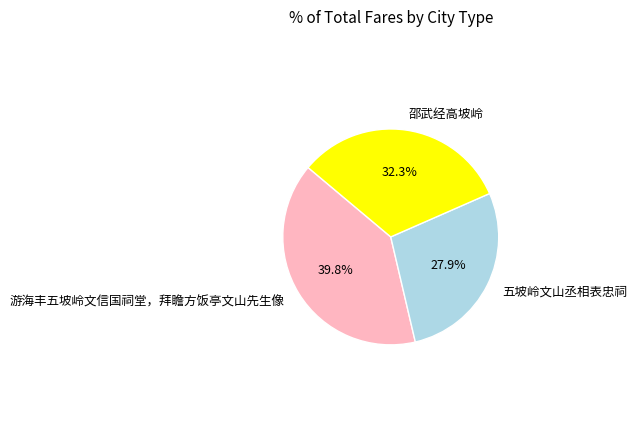

What percentage is the 邵武经高坡岭 slice, to the nearest percent?

32%